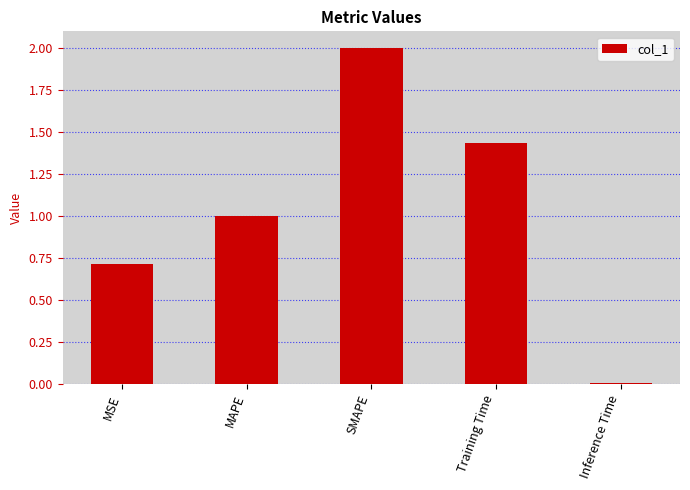

List the labels in order of value, smallest first.

Inference Time, MSE, MAPE, Training Time, SMAPE